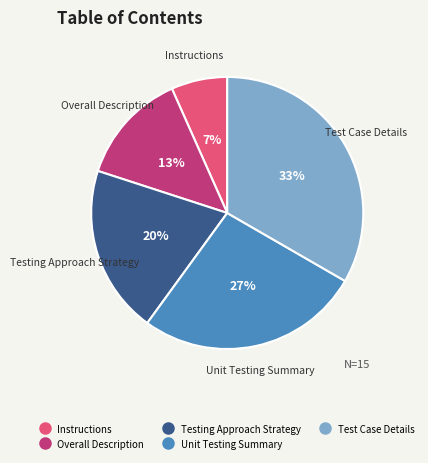

Count the number of slices in the pie.

5